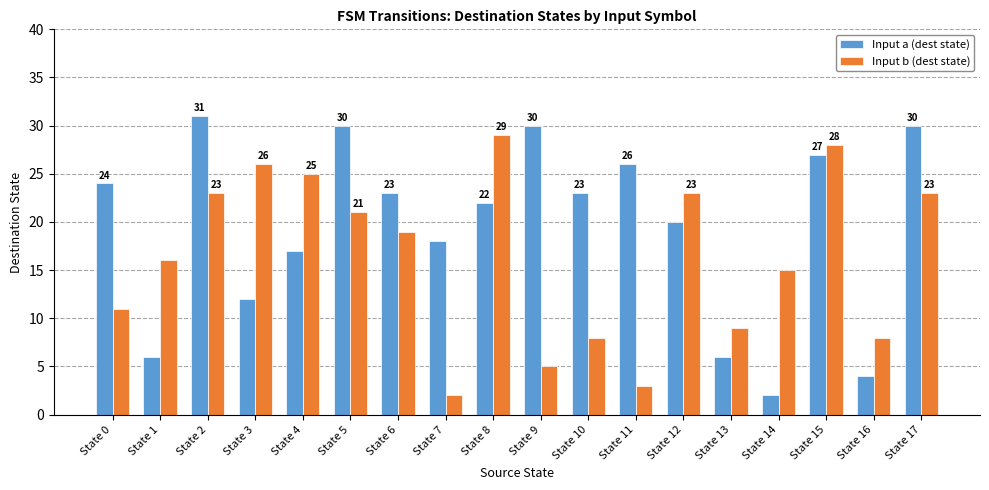

Reading right to left, transcribe all the data shown in this chart.

Input a (dest state): 30	4	27	2	6	20	26	23	30	22	18	23	30	17	12	31	6	24
Input b (dest state): 23	8	28	15	9	23	3	8	5	29	2	19	21	25	26	23	16	11